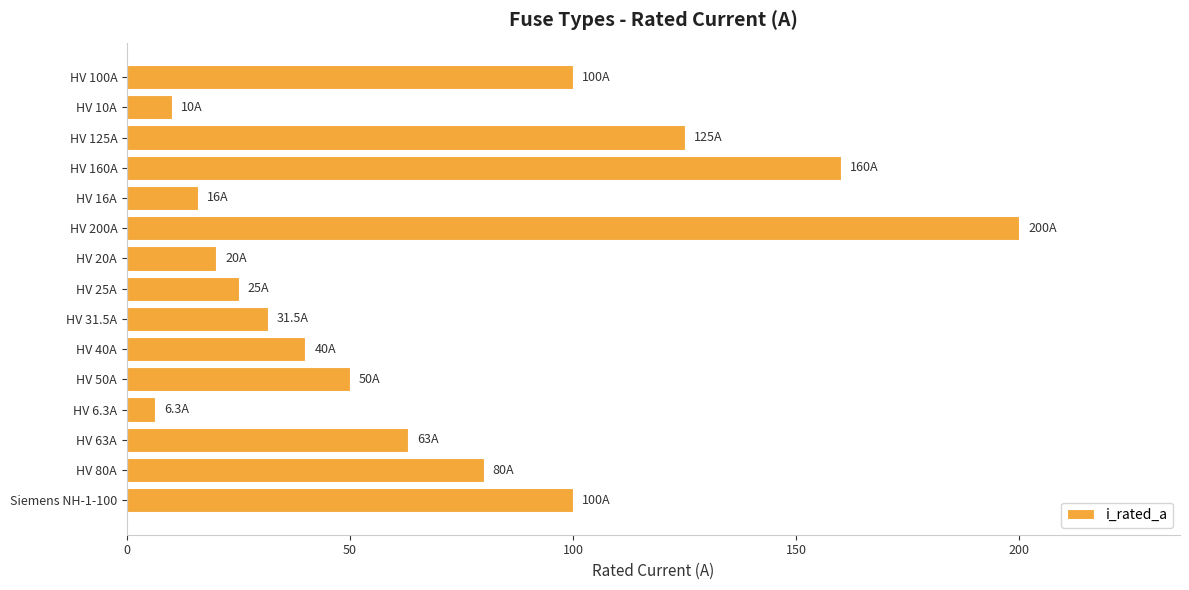

How many values are below 50?

7